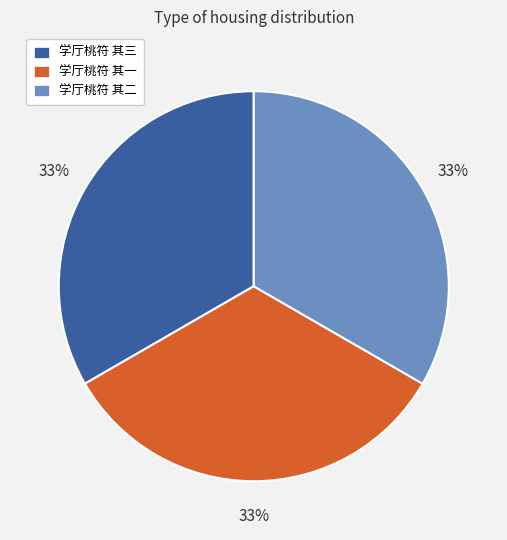

Is there a majority slice in this chart?

No